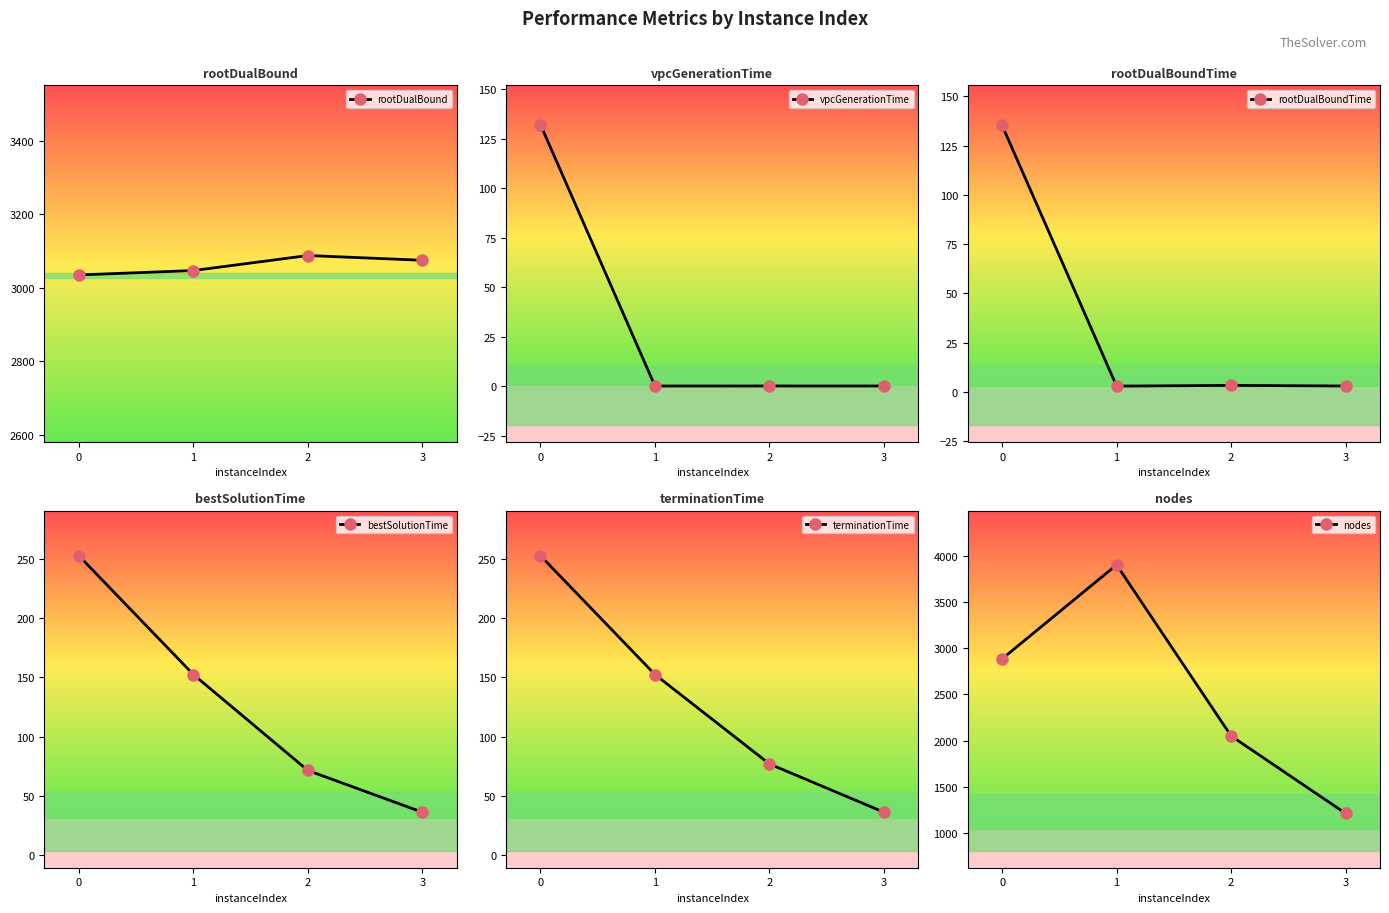

What is the sum of all nodes values?

10048